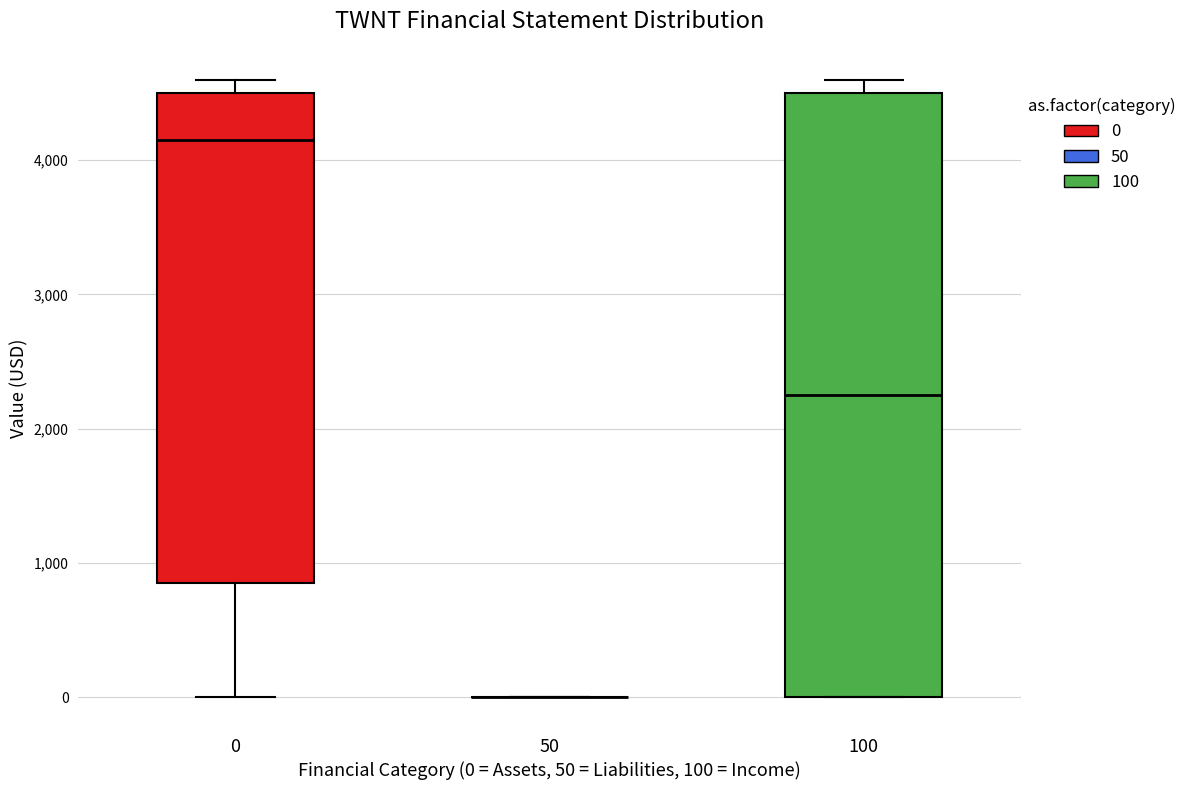

Reading left to right, transcribe this box plot: for each box, give where its median line is, the range the box spans, and where its two whiskers end, as read against the y-axis. The values are not printed on the chart, so give them approximately, as read against the axis.

0: median 4200, box 900 to 4500, whiskers 0 to 4600
50: box collapsed to a line at 0, whiskers 0 to 0
100: median 2300, box 0 to 4500, whiskers 0 to 4600